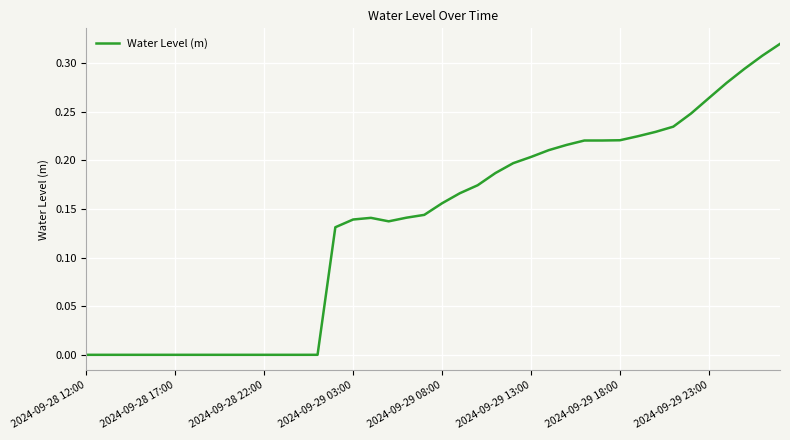

How many lines are shown in the chart?

1